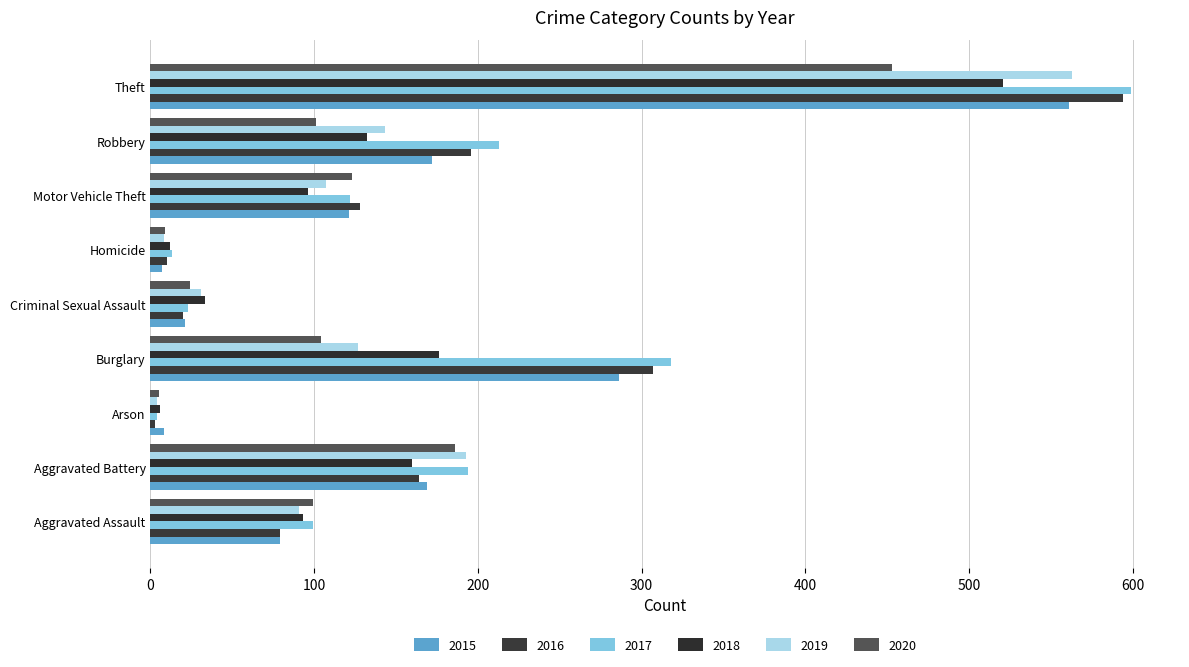

What is the sum of the 2015 values at Burglary and Theft?

847